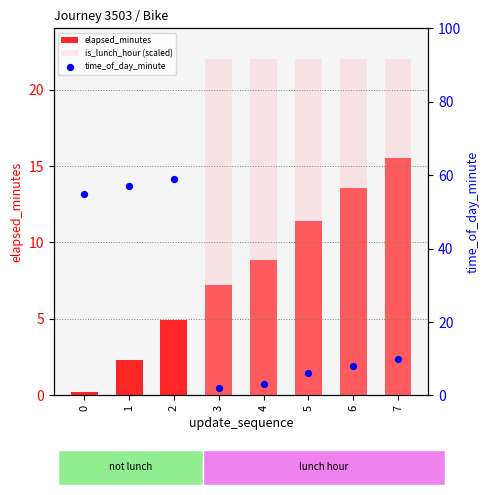

Which series reaches the maximum Y coordinate?

time_of_day_minute